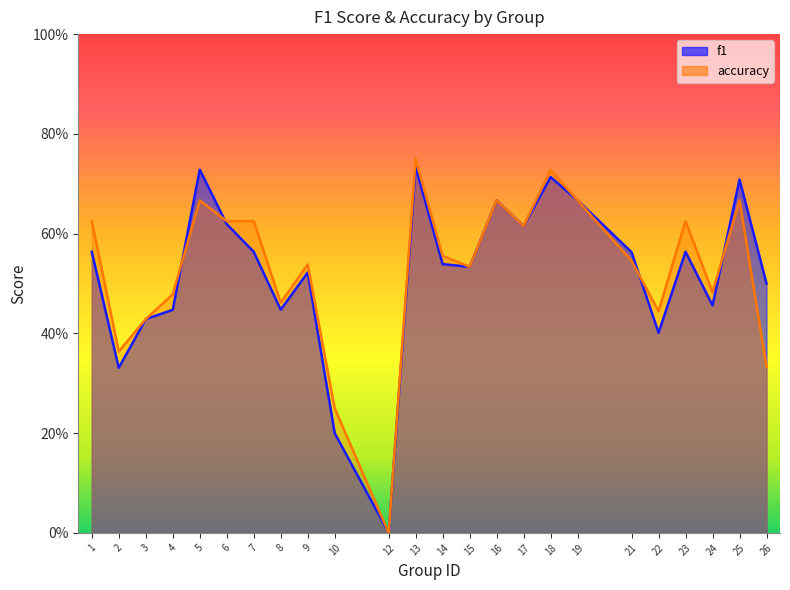

At which category is the sum across all series the highest?

13